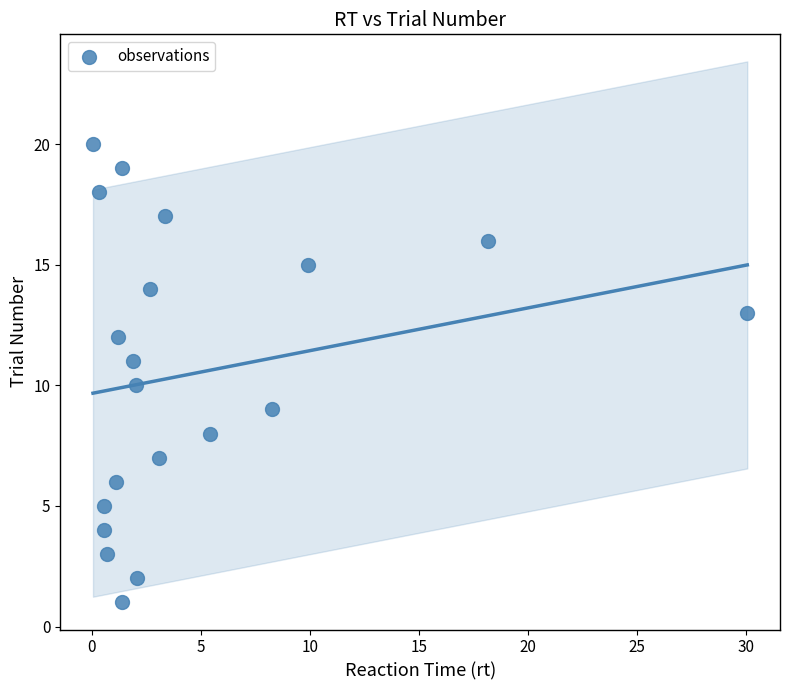

What is the range of Y values (max minus min)?

19